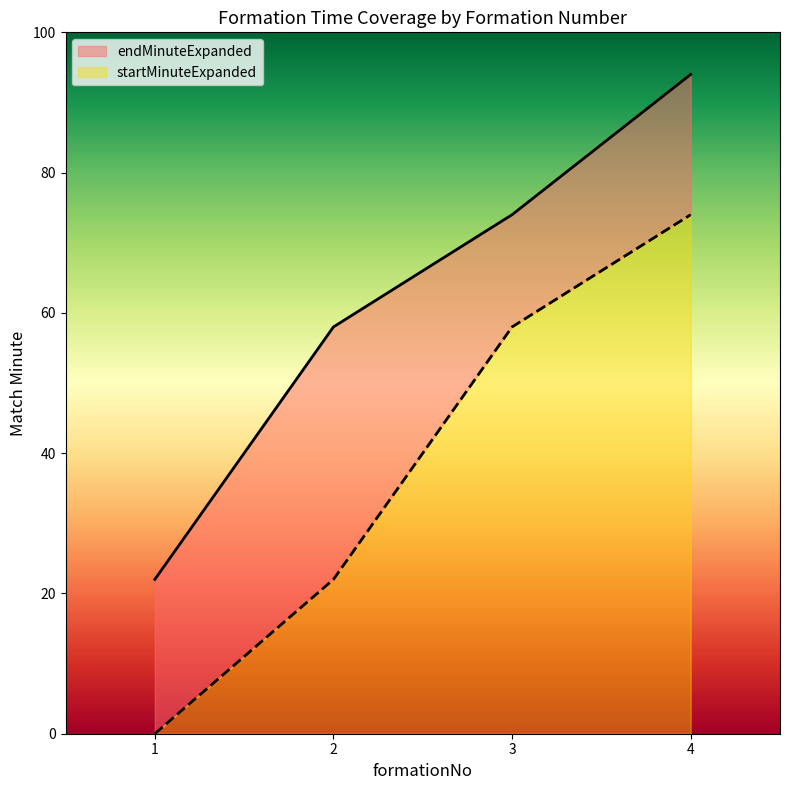

True or false: startMinuteExpanded and endMinuteExpanded cross at least once.

False